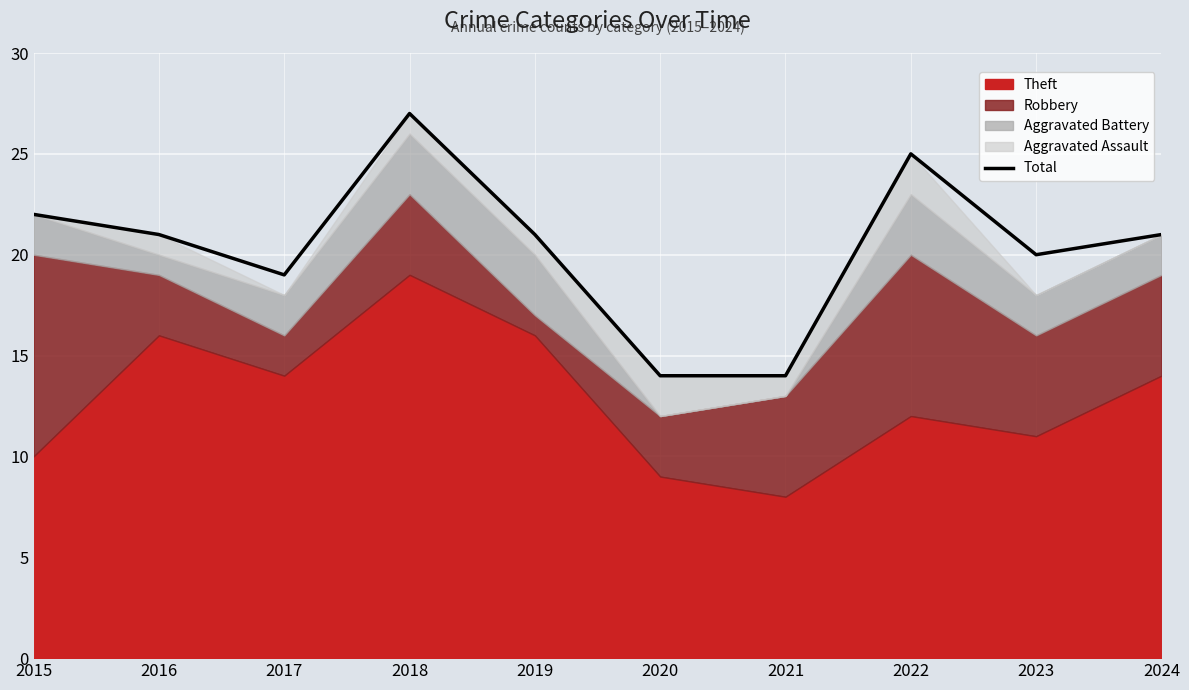

How many points are lower than both their immediate neighbors (excluding endpoints)?

2